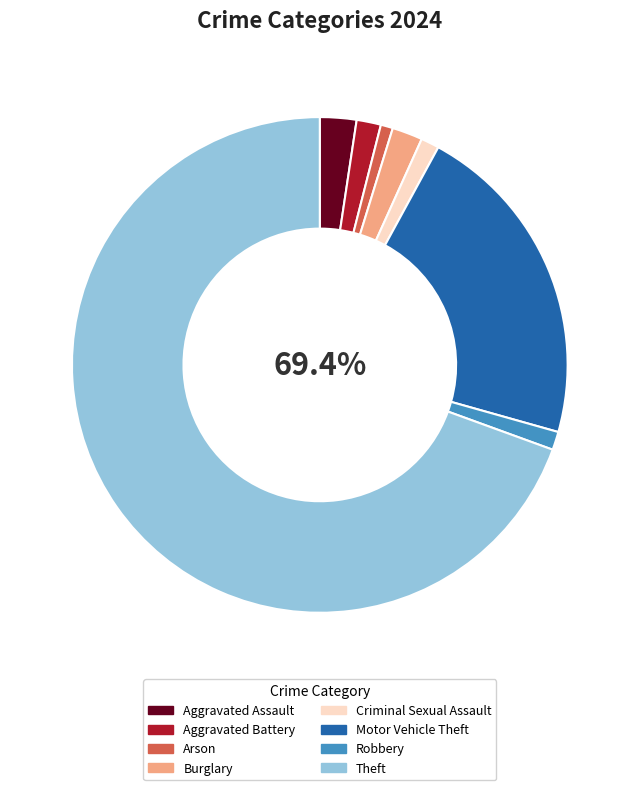

What is the majority slice?

Theft